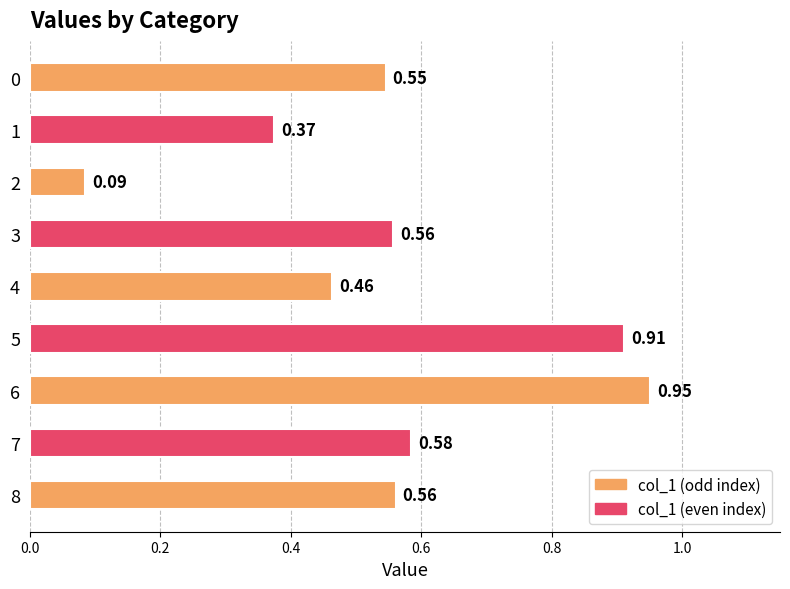

What is the sum of the values at 5 and 1?

1.3